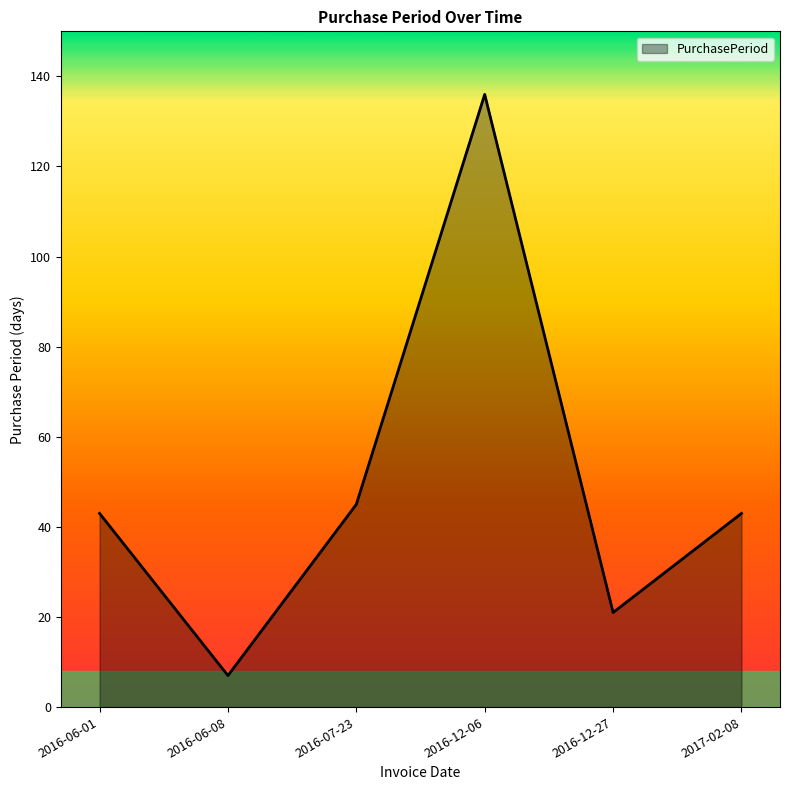

What is the difference between the second highest and second lowest values?

24